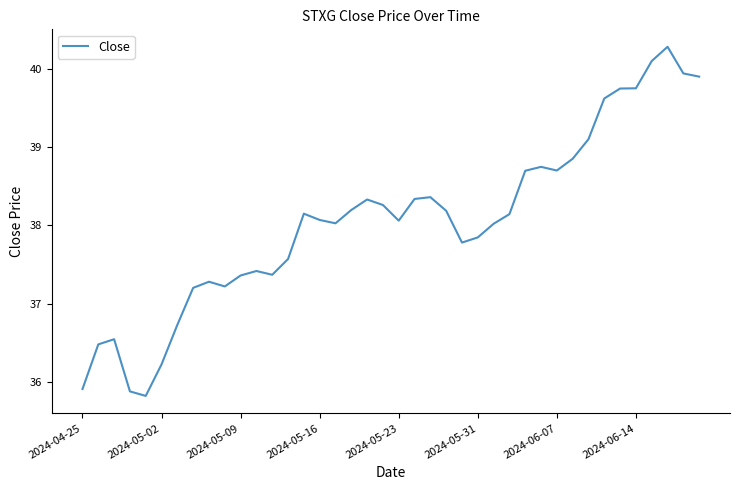

How many series are shown in this chart?

1